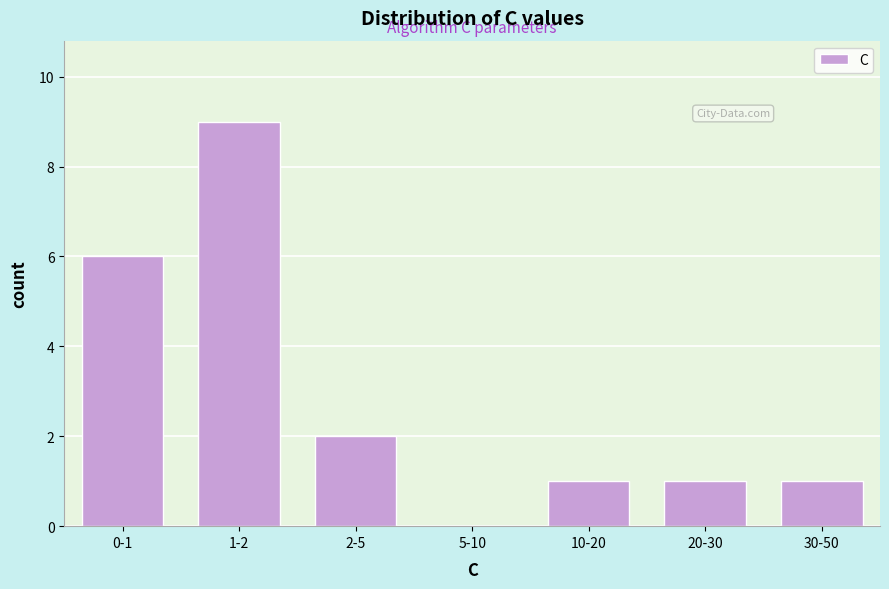

Reading right to left, transcribe all the data shown in this chart.

30-50=1	20-30=1	10-20=1	5-10=0	2-5=2	1-2=9	0-1=6